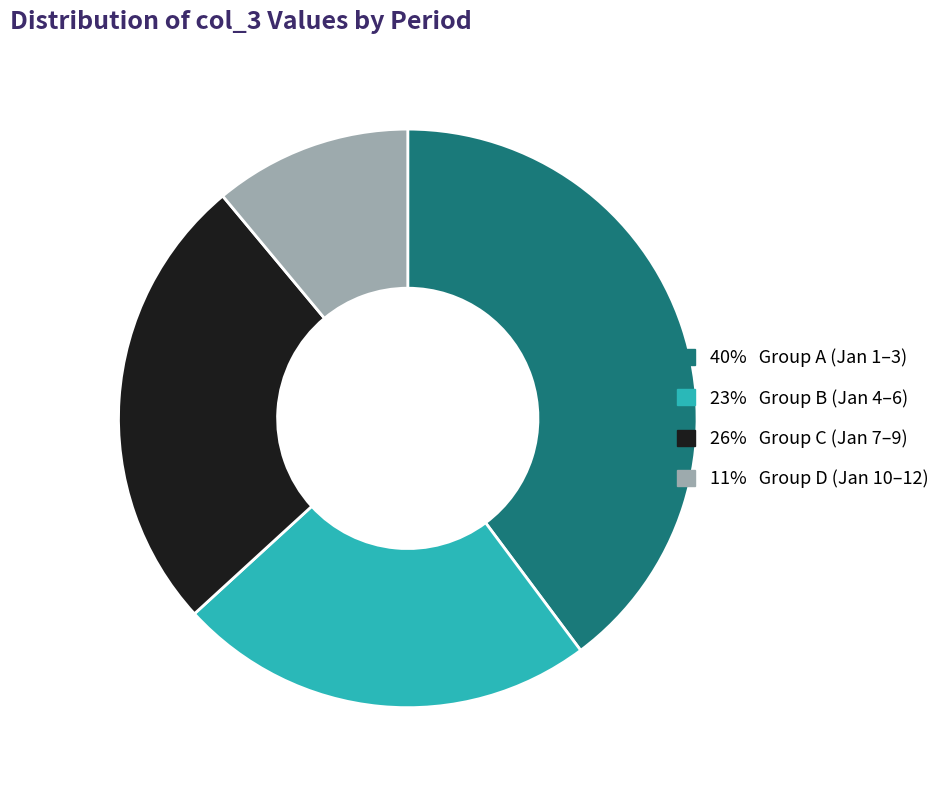

Does any single category account for the majority?

No